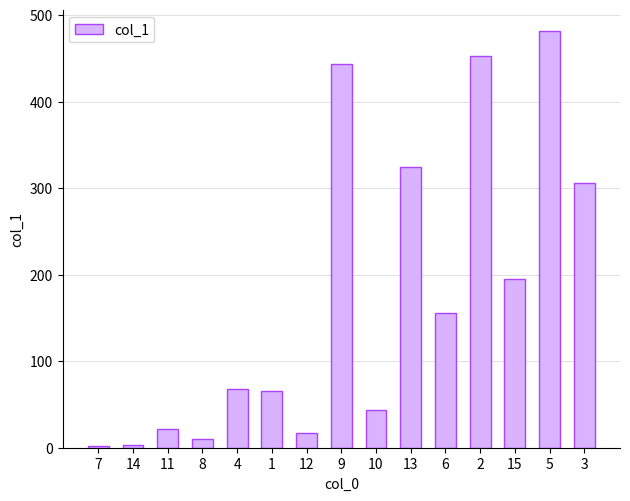

What is the maximum value shown in the chart?

481.2